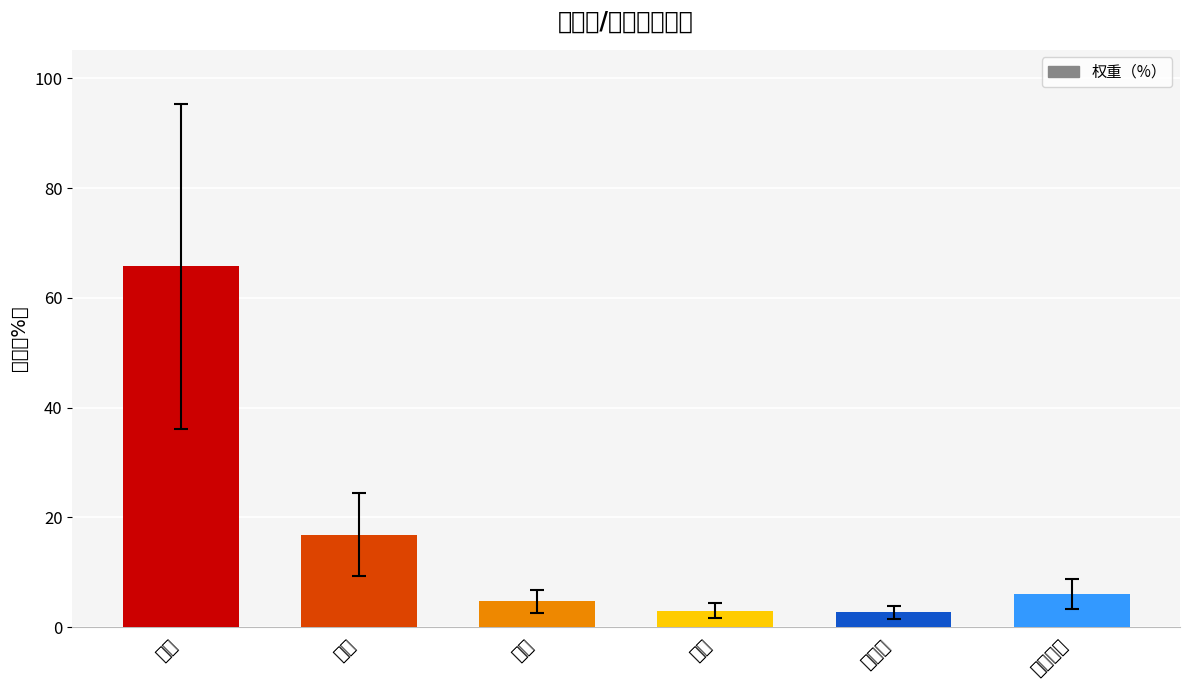

What is the difference between the maximum and minimum values?

63.0